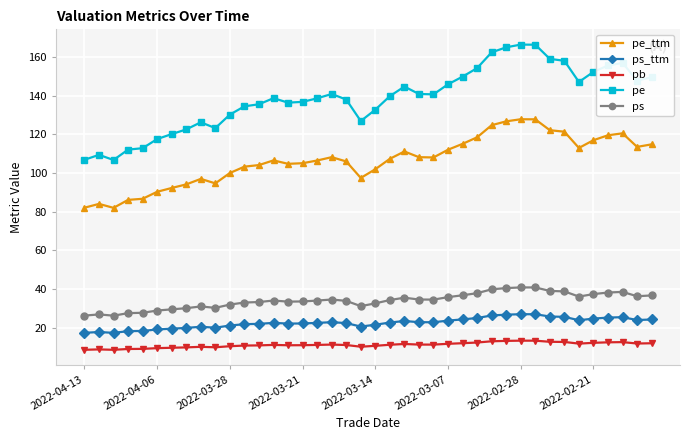

What are all the series names shown in the legend?

pe_ttm, ps_ttm, pb, pe, ps